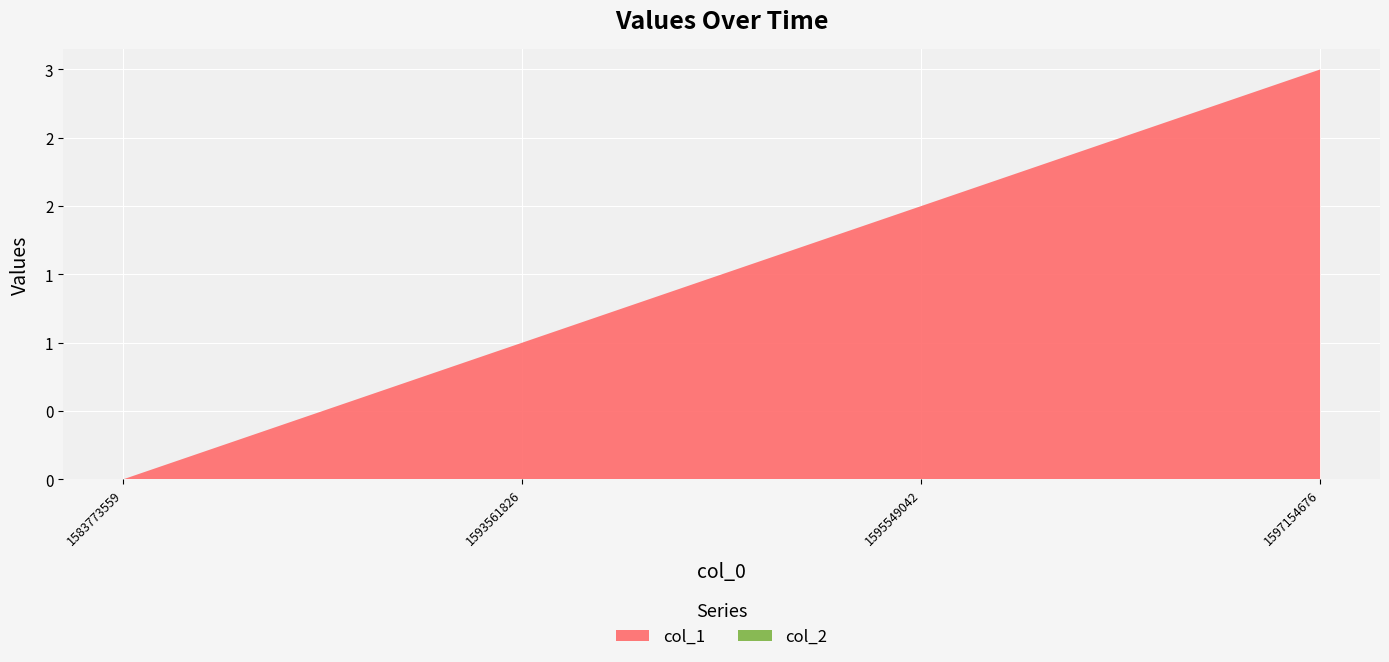

At how many categories does at least one series exceed 1?

2